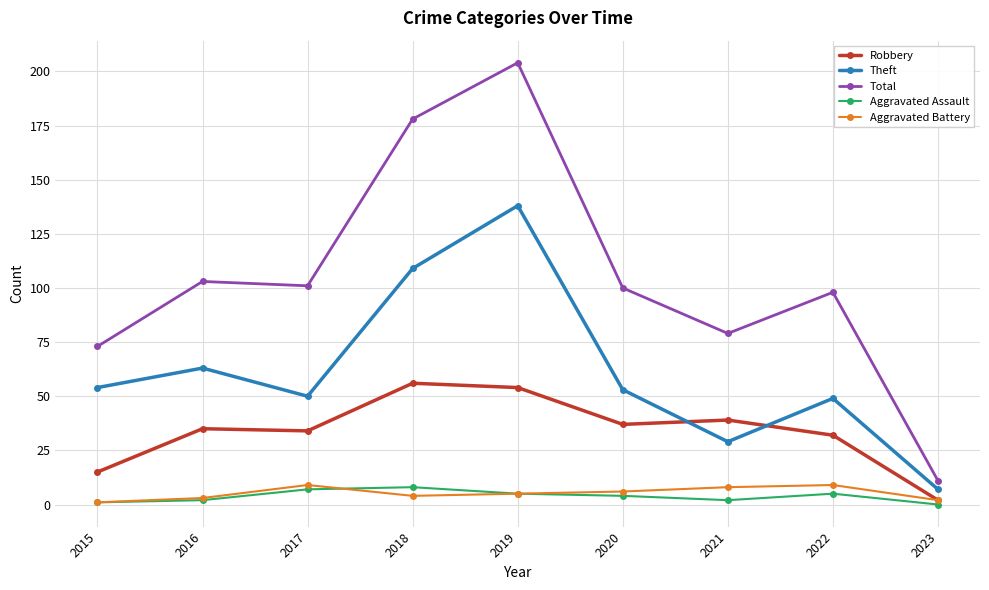

How many categories are shown in the chart?

9